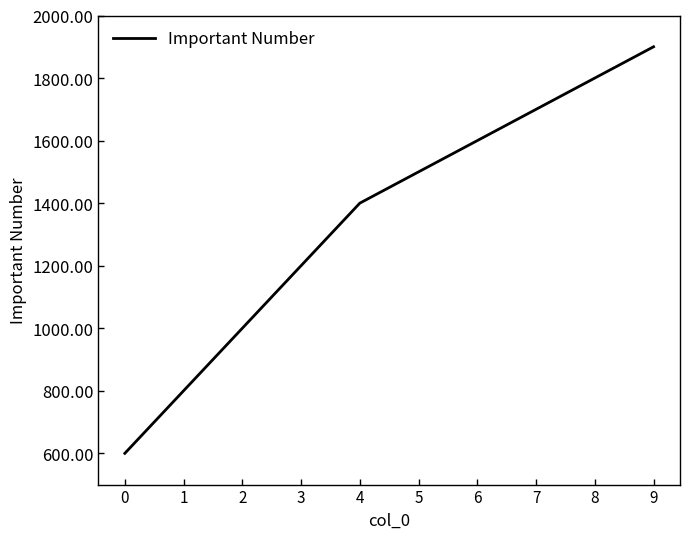

Reading left to right, transcribe all the data shown in this chart.

0=600	1=800	2=1000	3=1200	4=1400	5=1500	6=1600	7=1700	8=1800	9=1900